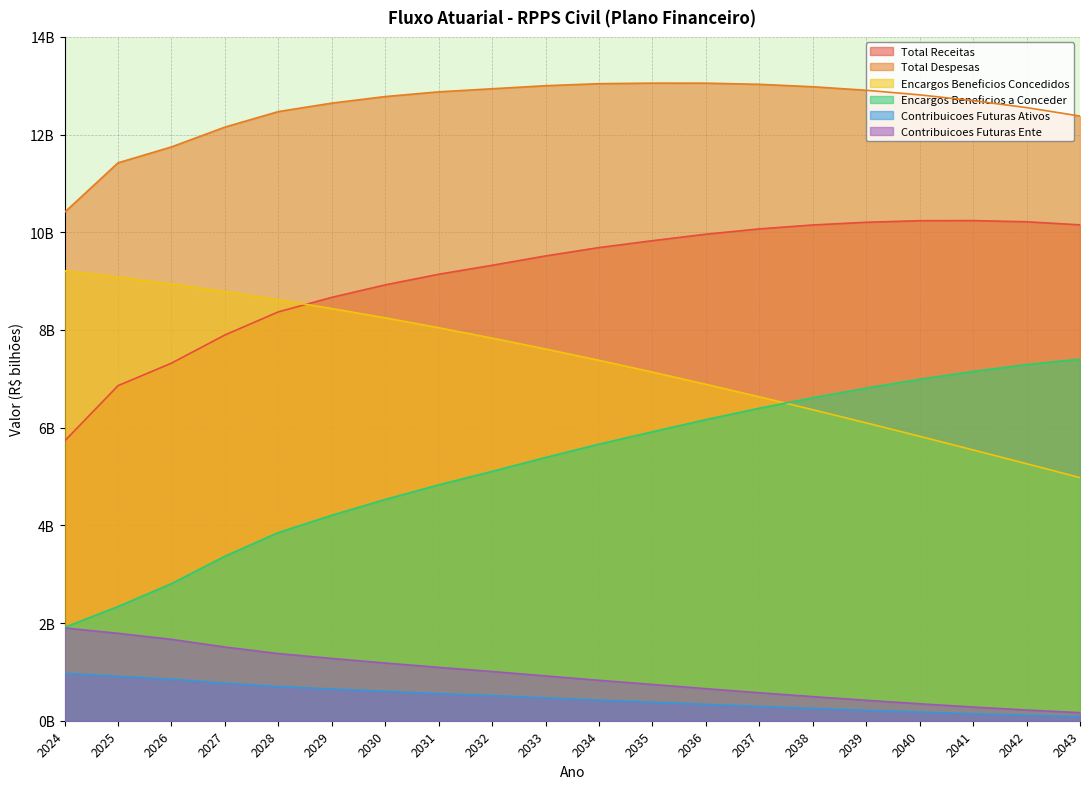

At which category is the sum across all series the highest?

2036